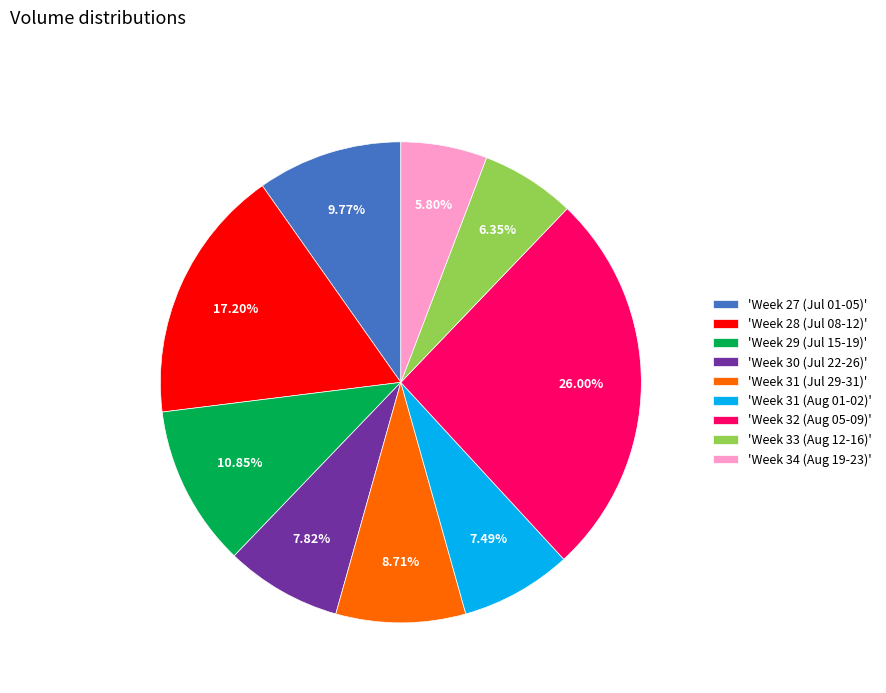

Does 'Week 34 (Aug 19-23)' represent more than half of the total?

No